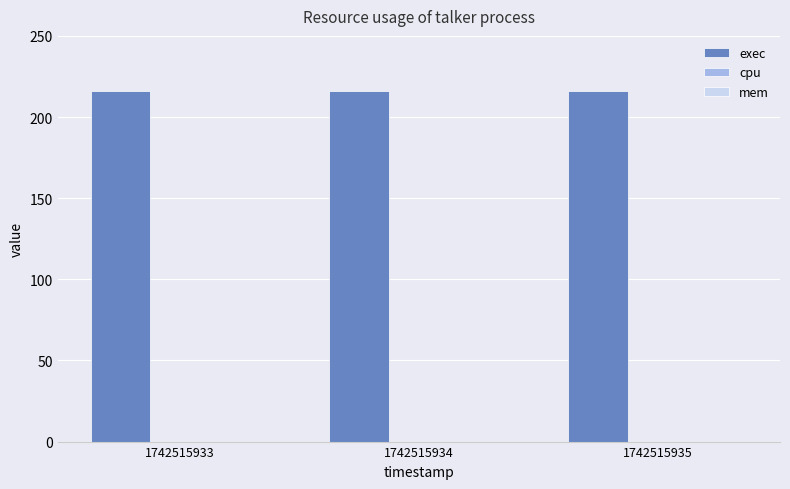

Reading left to right, list all the values displayed in this chart.

exec: 1742515933=216	1742515934=216	1742515935=216
cpu: 1742515933=0	1742515934=0	1742515935=0
mem: 1742515933=0	1742515934=0	1742515935=0